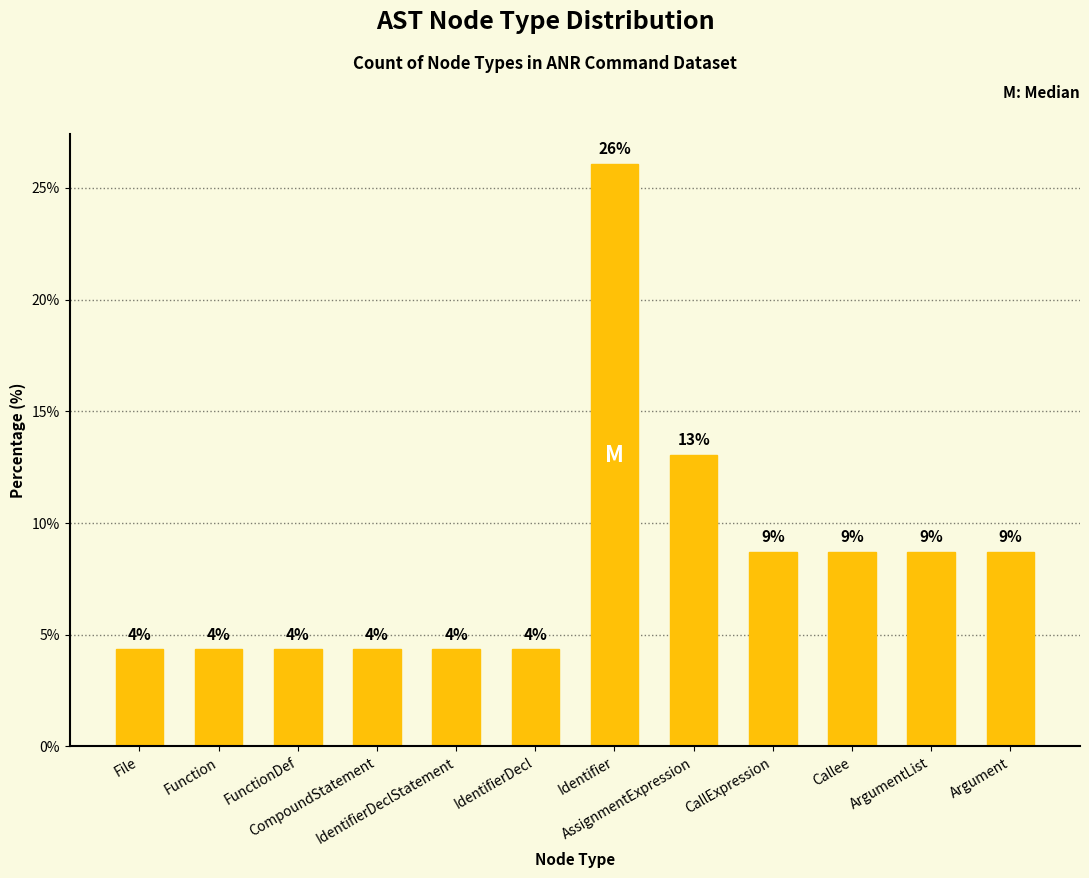

How many bars are there in total?

12